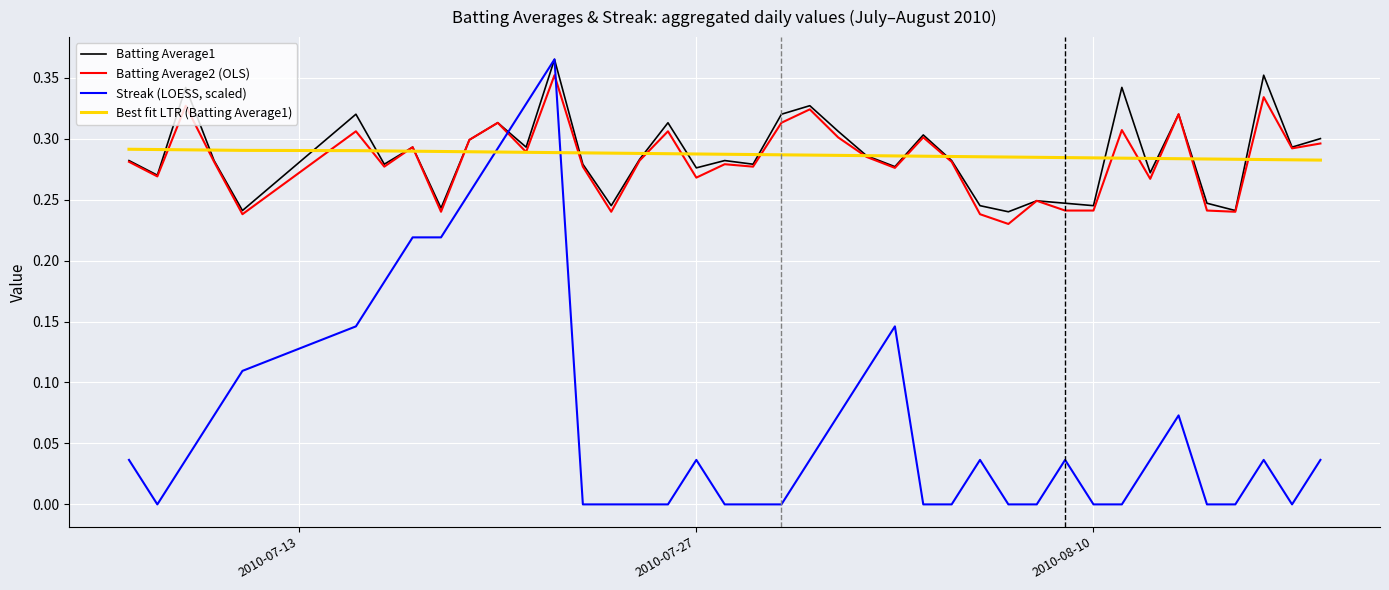

Which series has the widest spread of values?

Streak (LOESS, scaled)